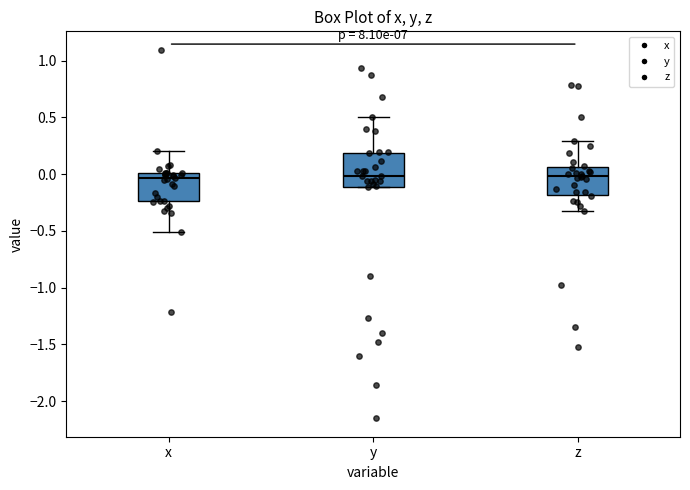

Reading left to right, read every box against the y-axis: the position of its median line, the range the box covers, and the ends of its whiskers. The values are not printed on the chart, so give them approximately, as read against the axis.

x: median -0.05, box -0.25 to 0.00, whiskers -0.50 to 0.20
y: median 0.00, box -0.10 to 0.20, whiskers -0.10 to 0.50
z: median 0.00, box -0.20 to 0.05, whiskers -0.30 to 0.30